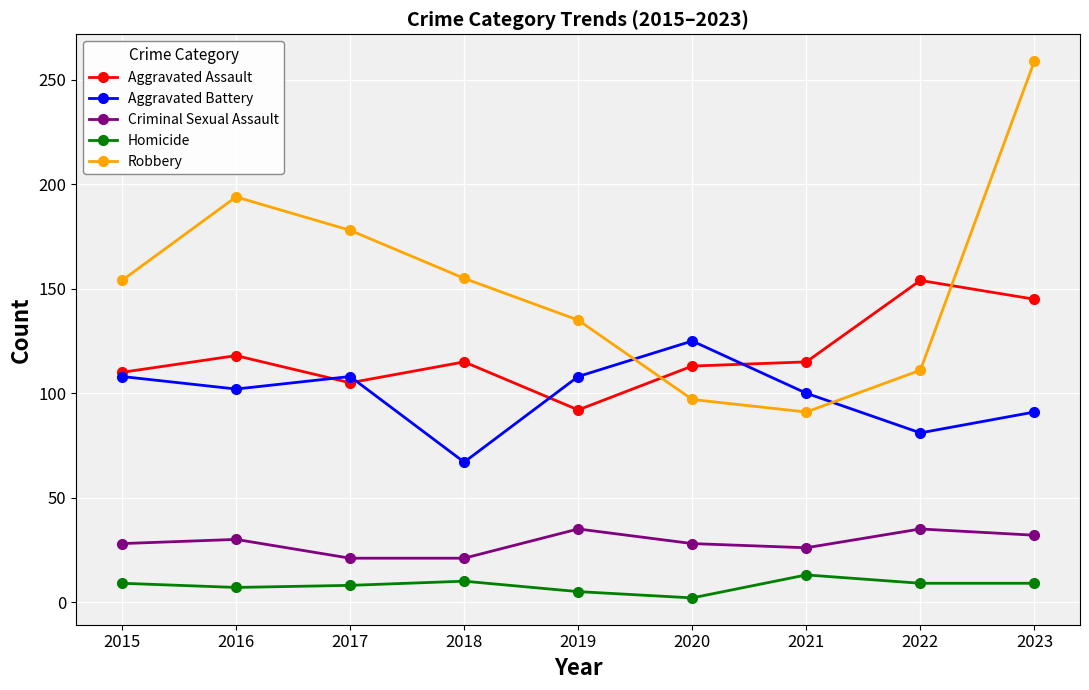

How many distinct data groups are displayed?

5